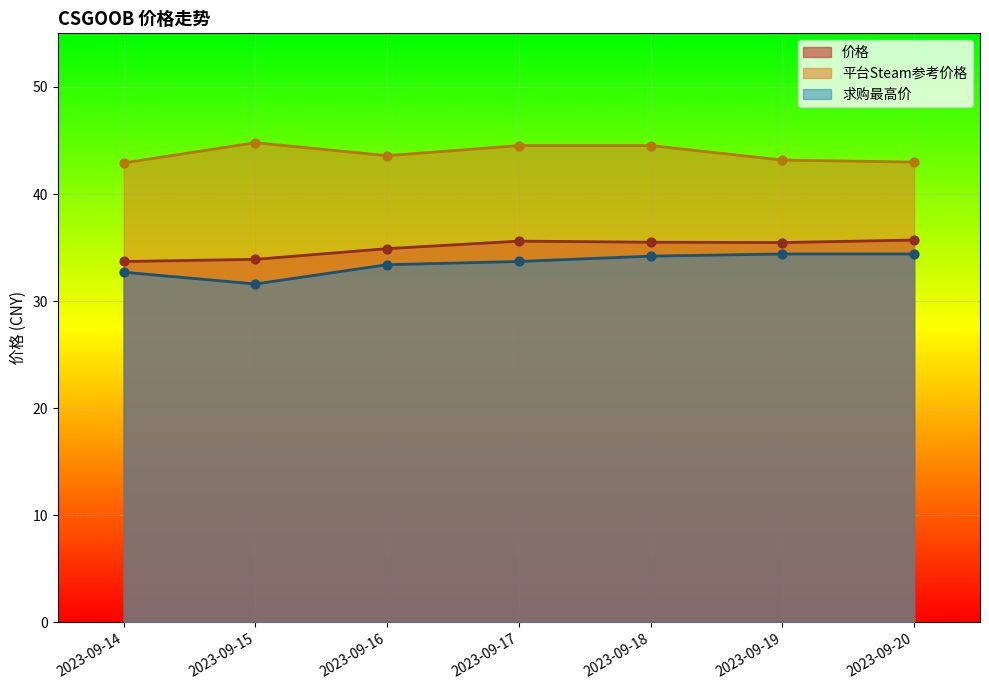

At which category is the sum across all series the highest?

2023-09-18